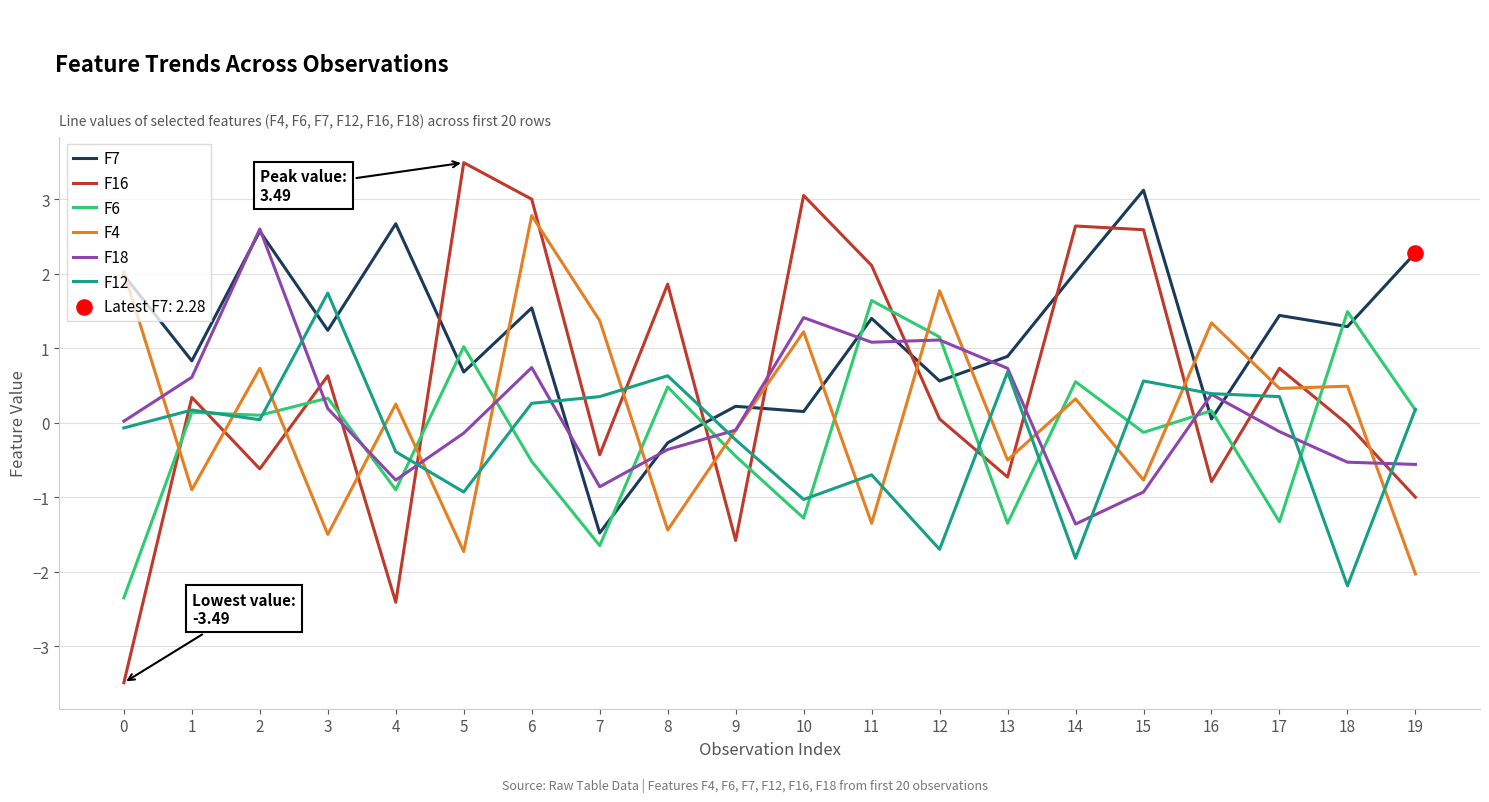

Which series has the largest range (max minus min)?

F16